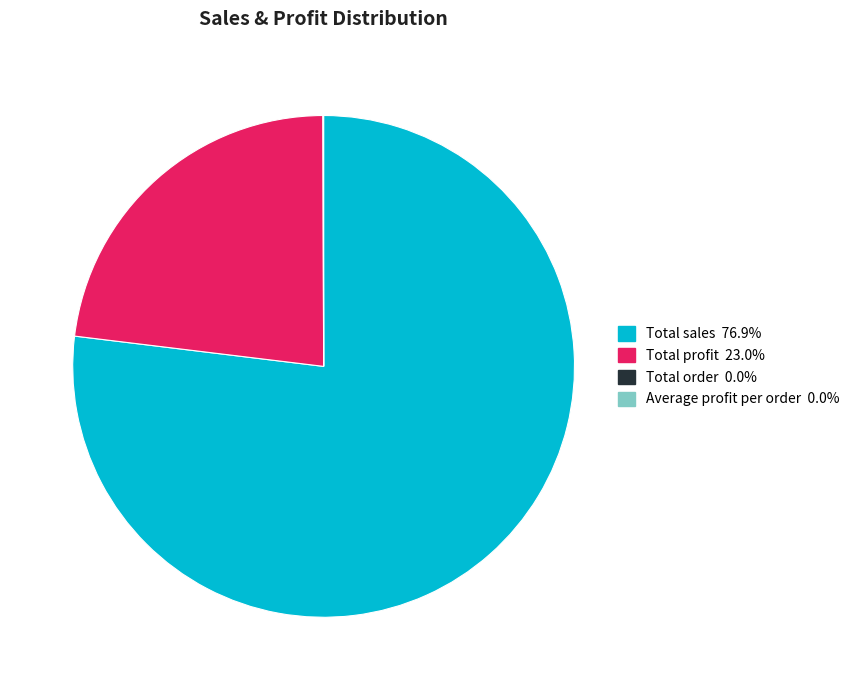

What is the majority slice?

Total sales